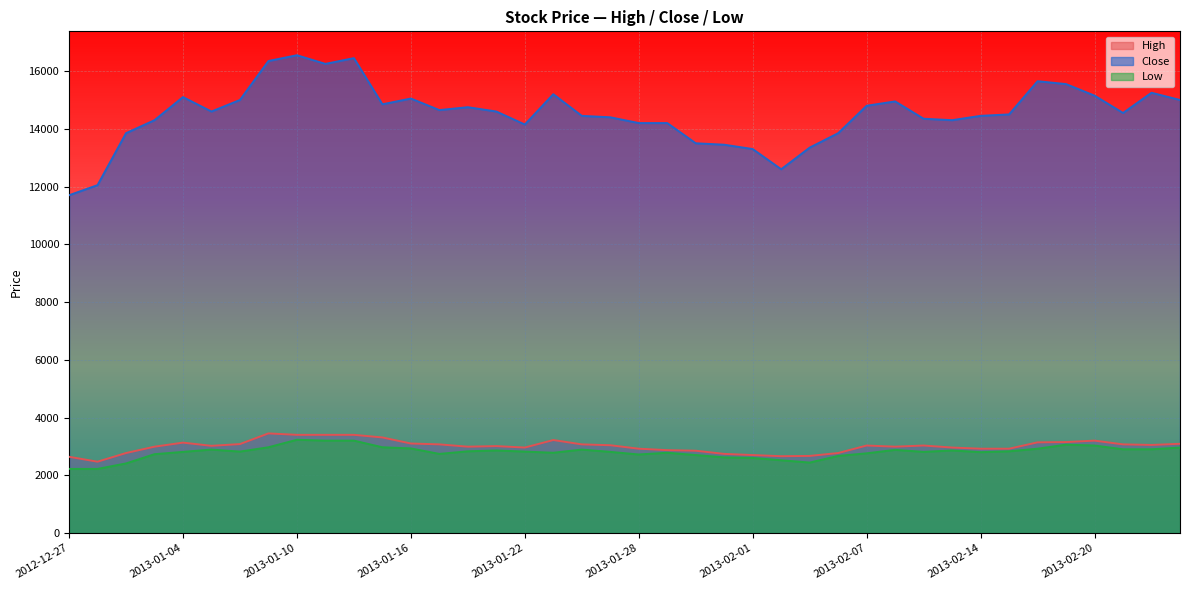

How many interior local peaks does the High series have?

7